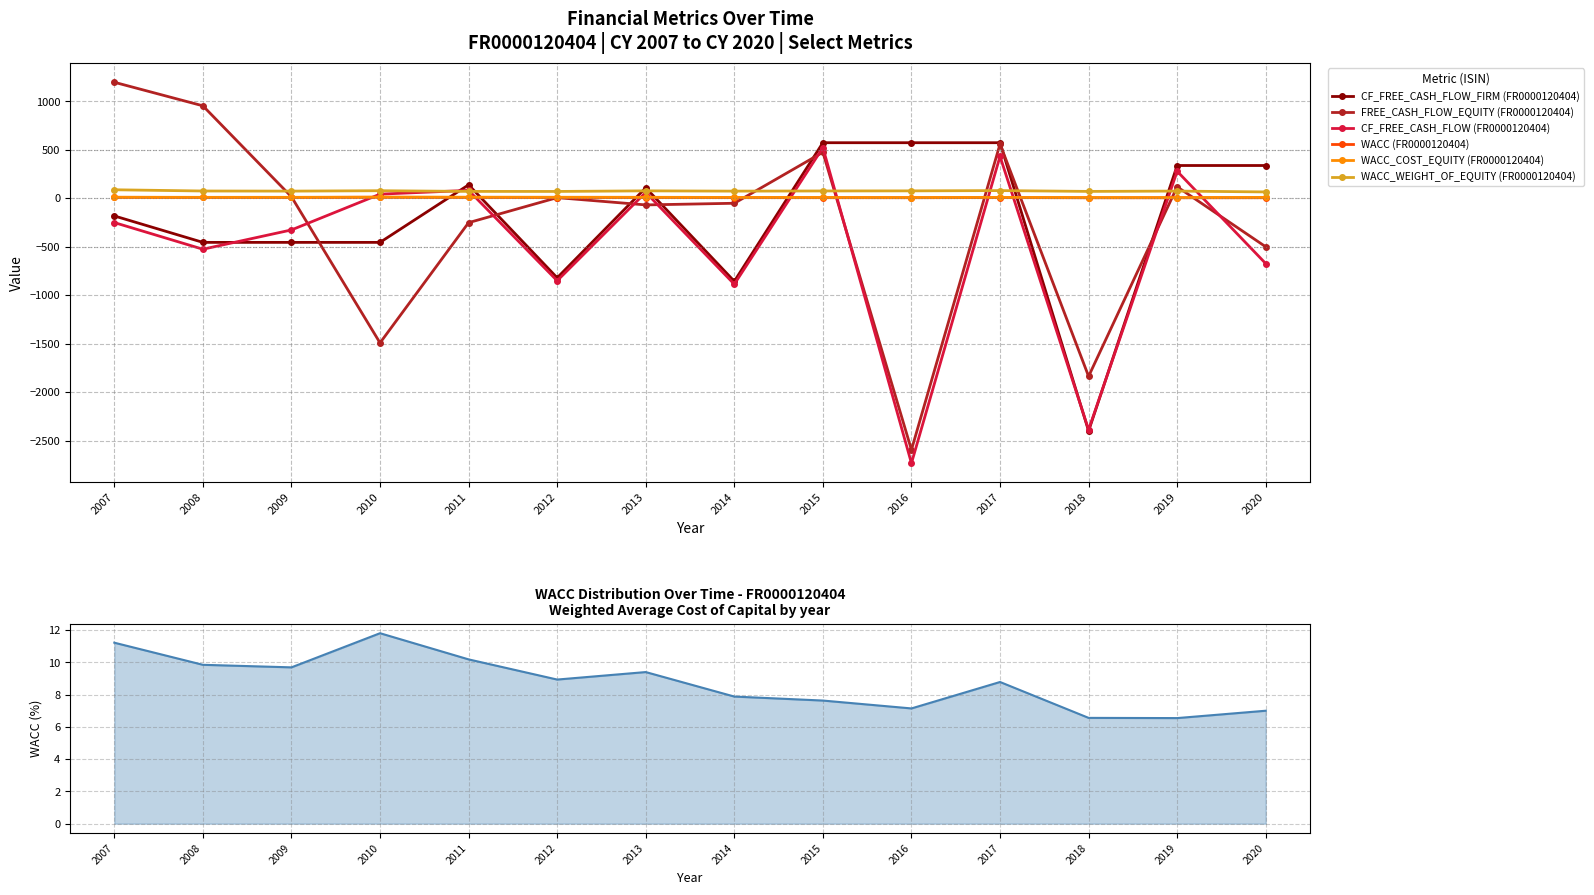

List the series in order of their peak value, lowest first.

WACC (FR0000120404), WACC_COST_EQUITY (FR0000120404), WACC_WEIGHT_OF_EQUITY (FR0000120404), CF_FREE_CASH_FLOW (FR0000120404), CF_FREE_CASH_FLOW_FIRM (FR0000120404), FREE_CASH_FLOW_EQUITY (FR0000120404)